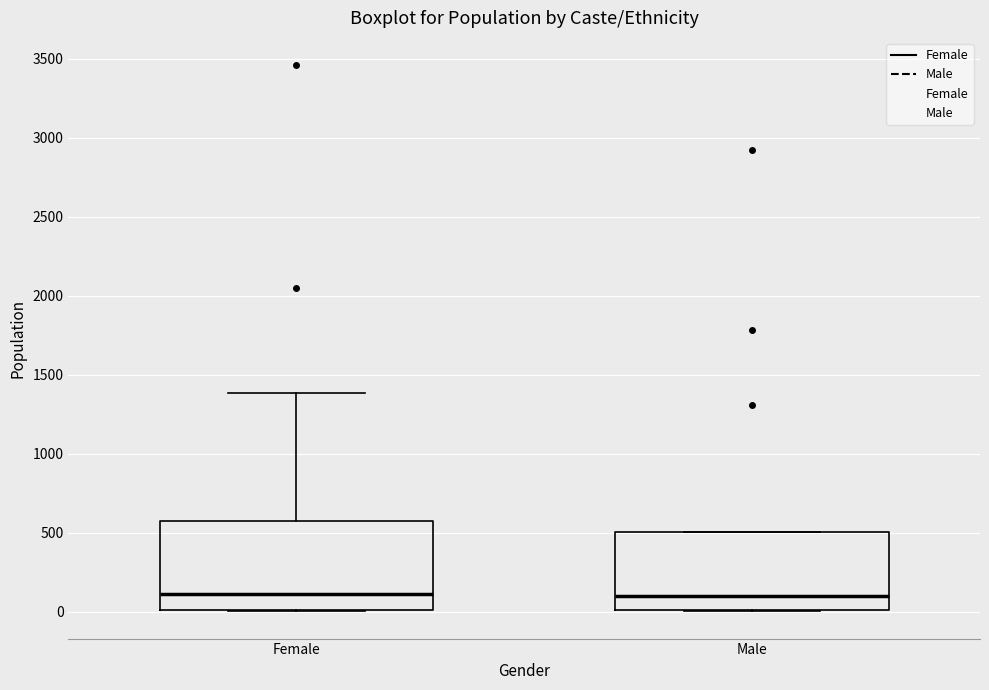

Reading left to right, read every box against the y-axis: the position of its median line, the range the box covers, and the ends of its whiskers. The values are not printed on the chart, so give them approximately, as read against the axis.

Female: median 100, box 0 to 550, whiskers 0 to 1400
Male: median 100, box 0 to 500, whiskers 0 to 500